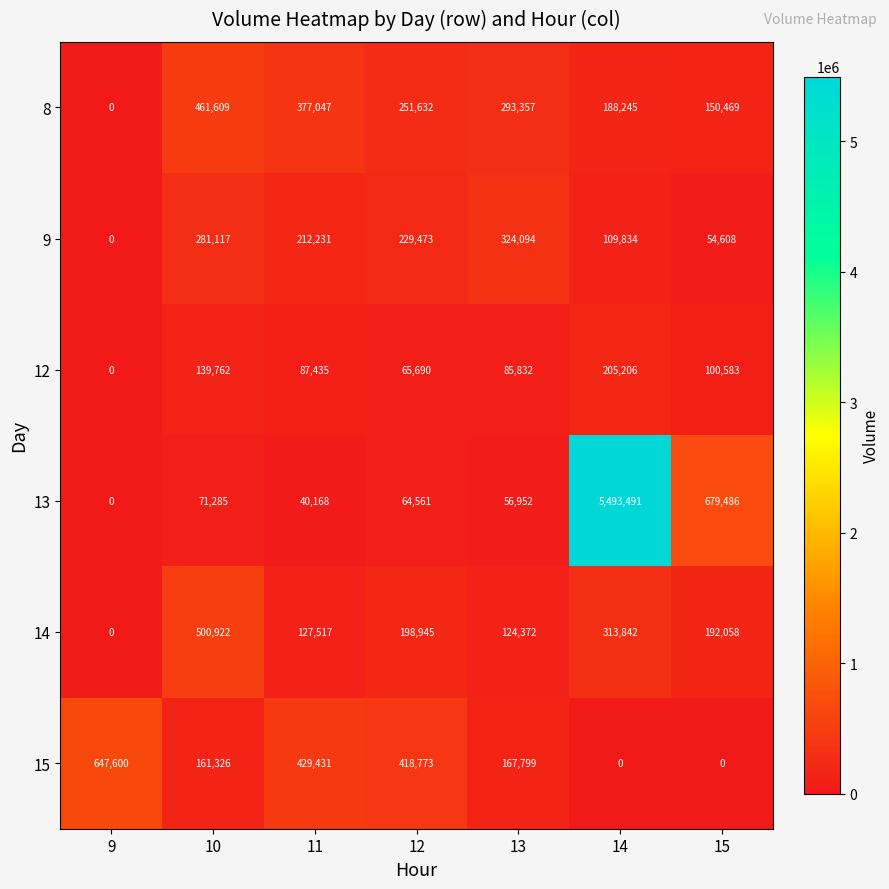

What is the difference between the highest and lowest values at 10?

429637